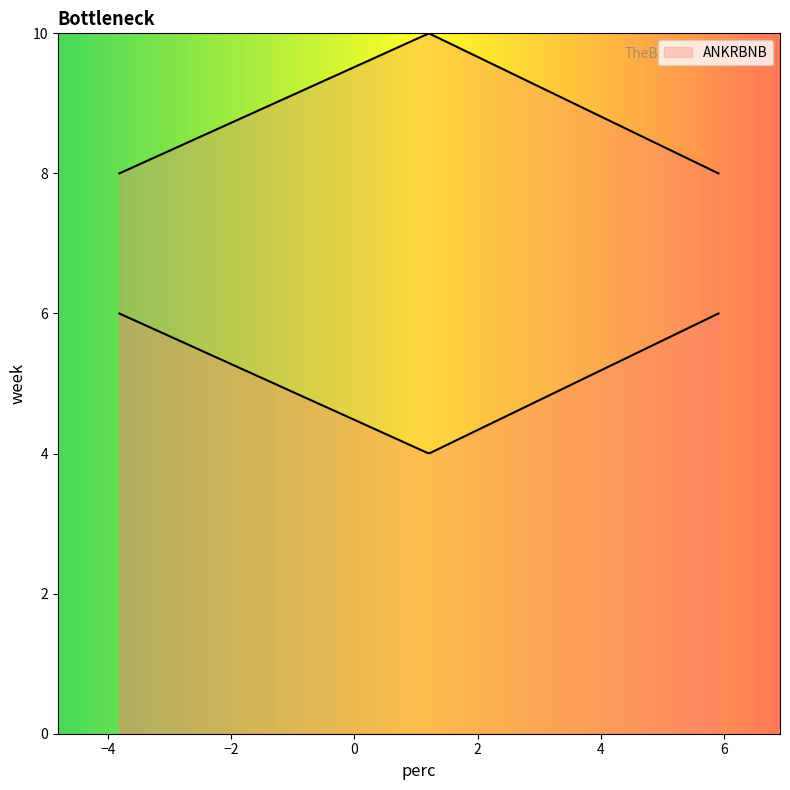

At which category does the chart reach its minimum across all series?

6